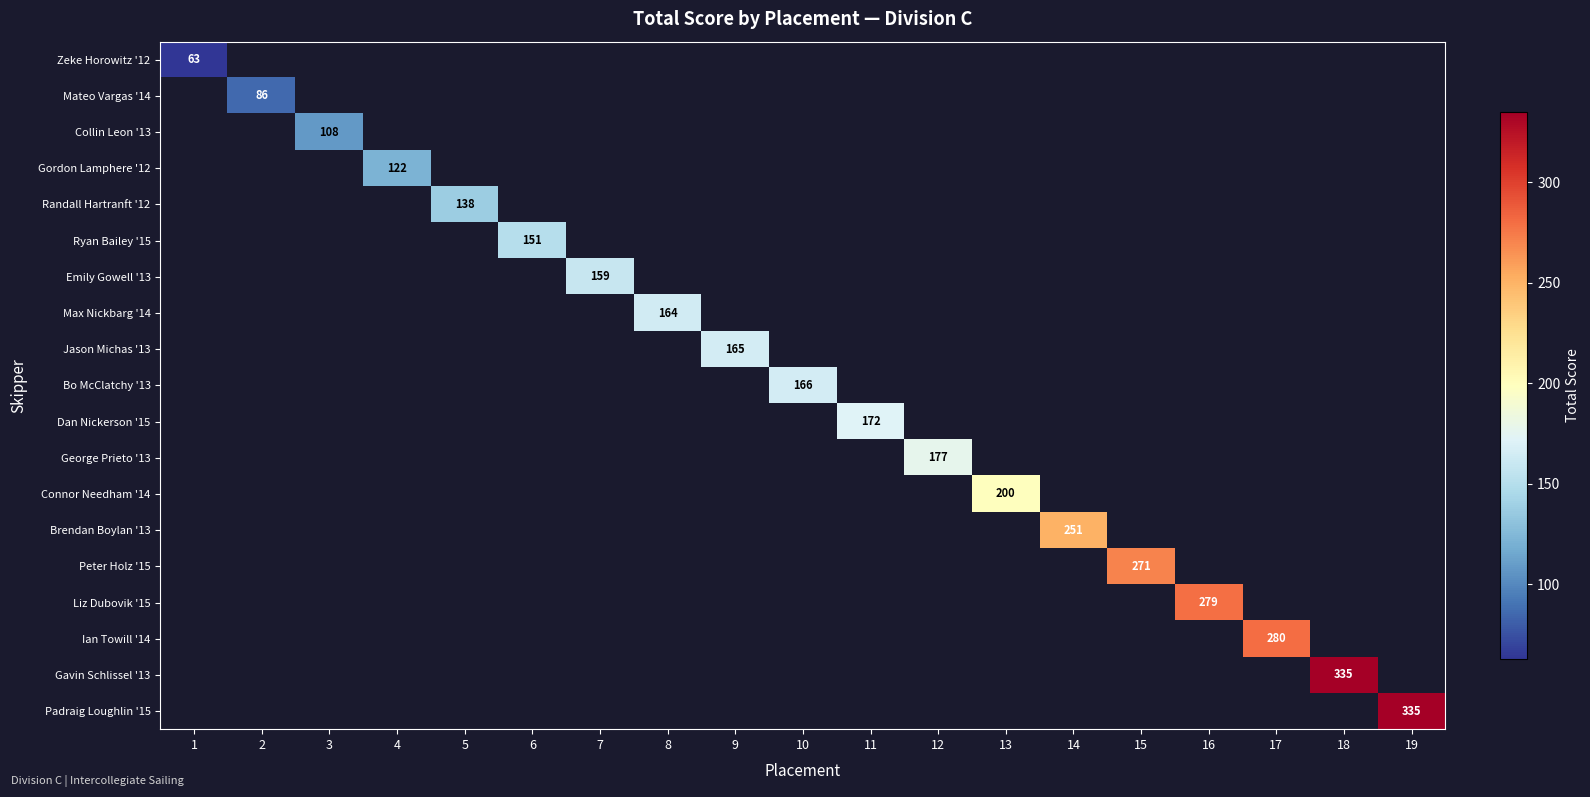

At how many categories does at least one series exceed 250?

6